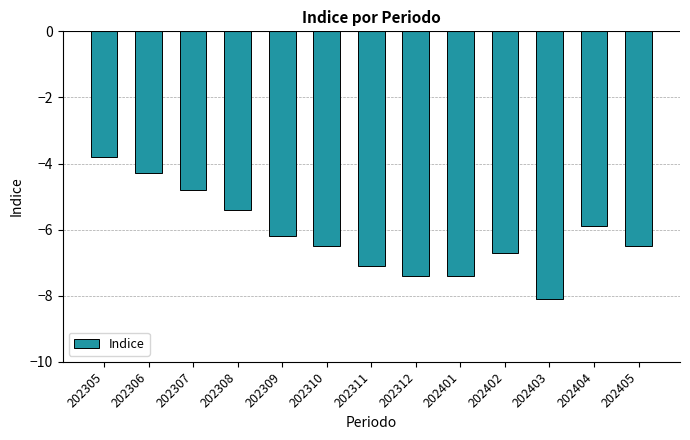

What is the approximate value at 202403?

-8.1